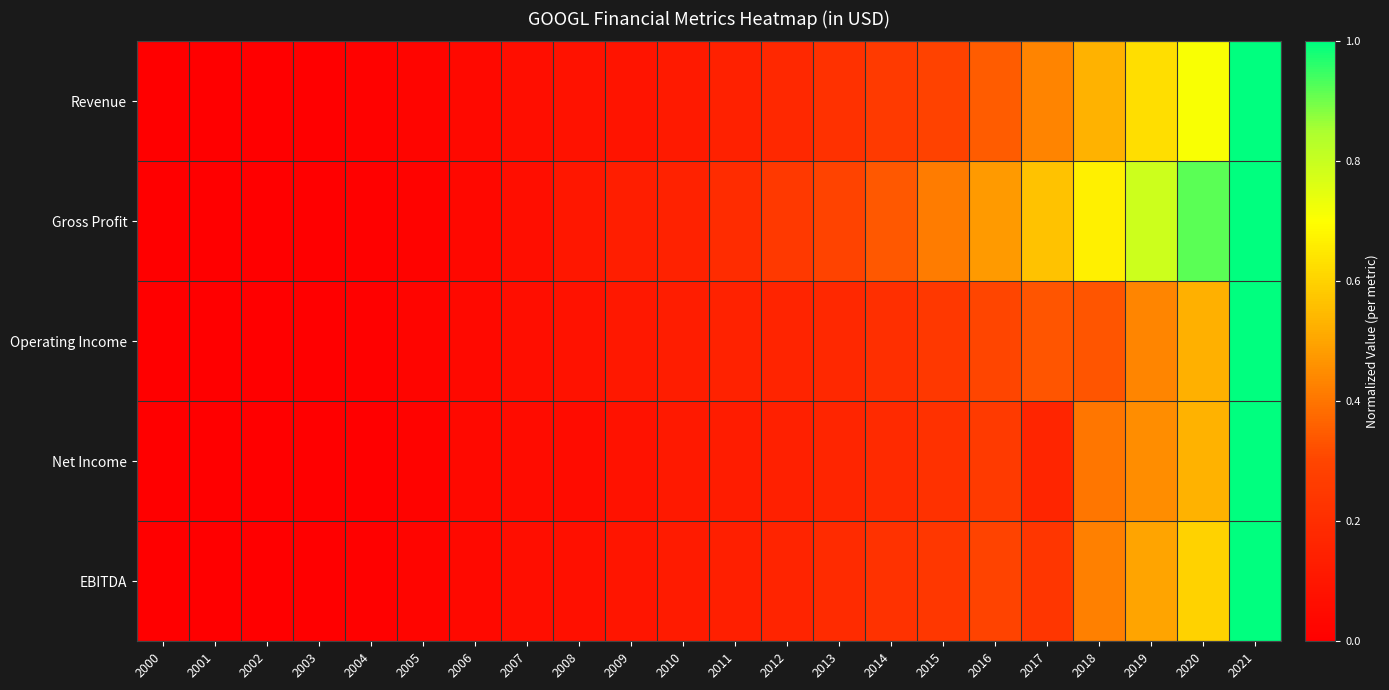

Rank the series by their maximum value, from highest to lowest.

Revenue, Gross Profit, Operating Income, Net Income, EBITDA